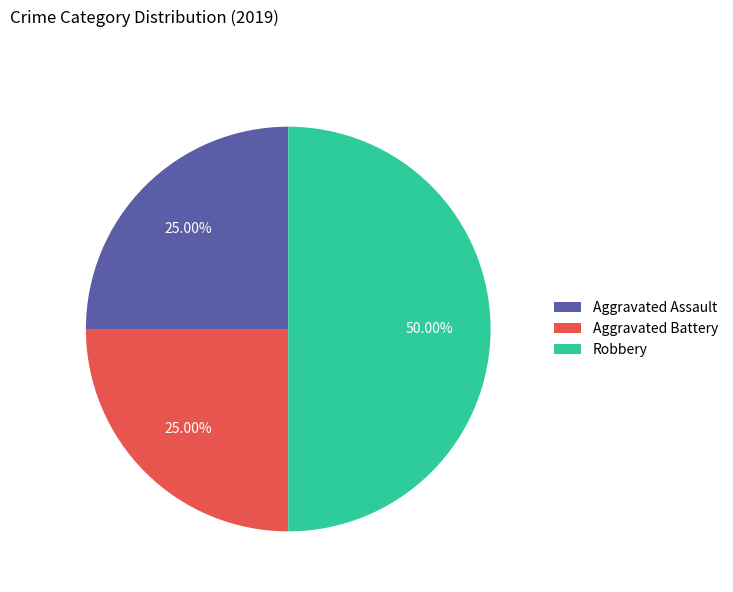

Do Aggravated Battery and Robbery together represent more than half of the pie?

Yes